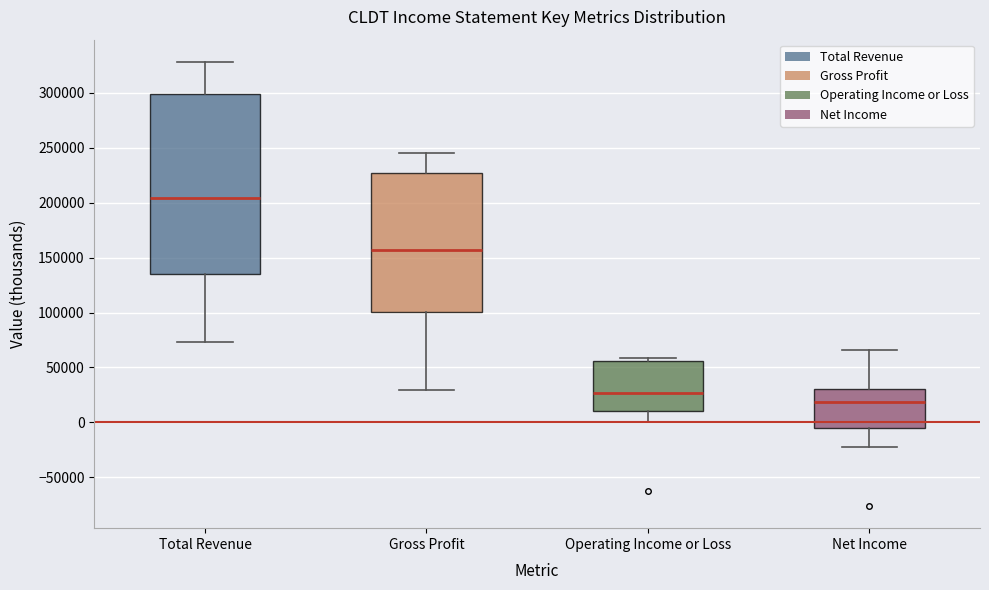

Reading left to right, transcribe this box plot: for each box, give where its median line is, the range the box spans, and where its two whiskers end, as read against the y-axis. The values are not printed on the chart, so give them approximately, as read against the axis.

Total Revenue: median 205000, box 135000 to 300000, whiskers 75000 to 330000
Gross Profit: median 155000, box 100000 to 225000, whiskers 30000 to 245000
Operating Income or Loss: median 25000, box 10000 to 55000, whiskers 0 to 60000
Net Income: median 20000, box -5000 to 30000, whiskers -20000 to 65000